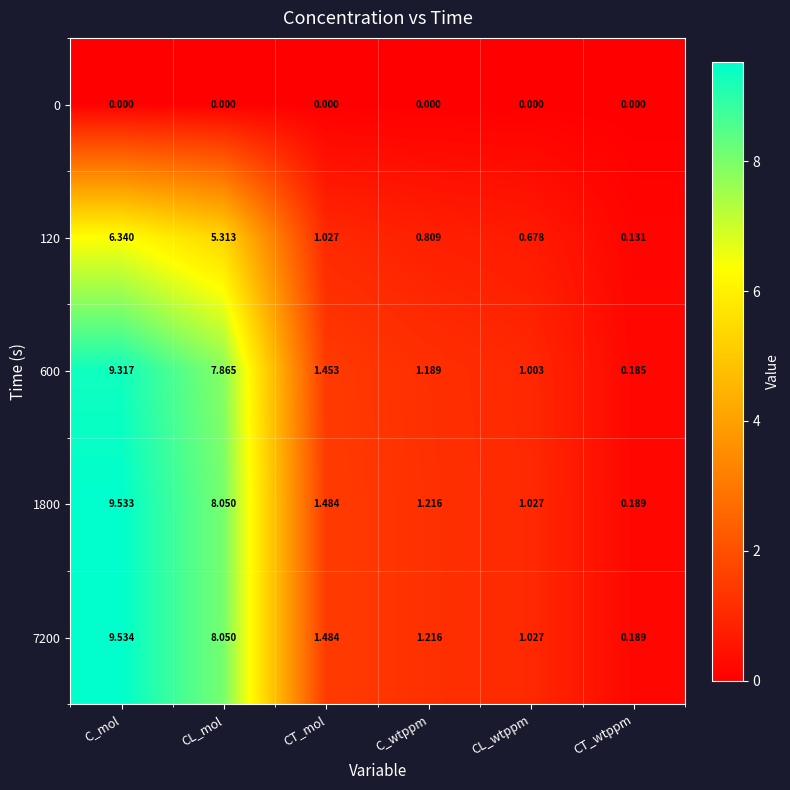

At which label does 600 first exceed 1?

C_mol